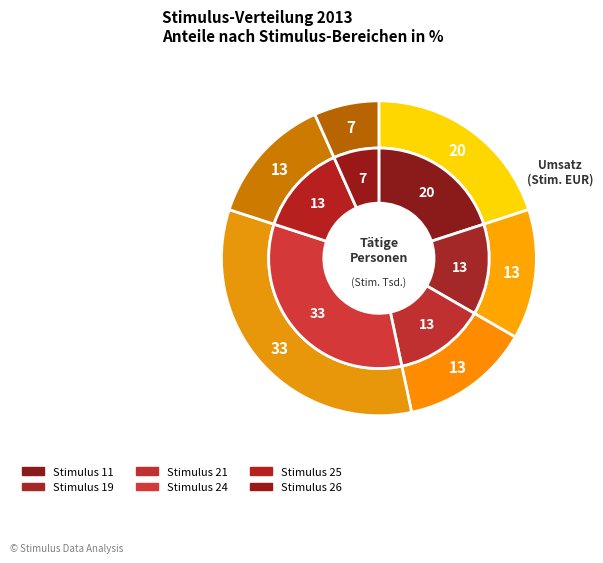

Is 21 the majority of the pie?

No